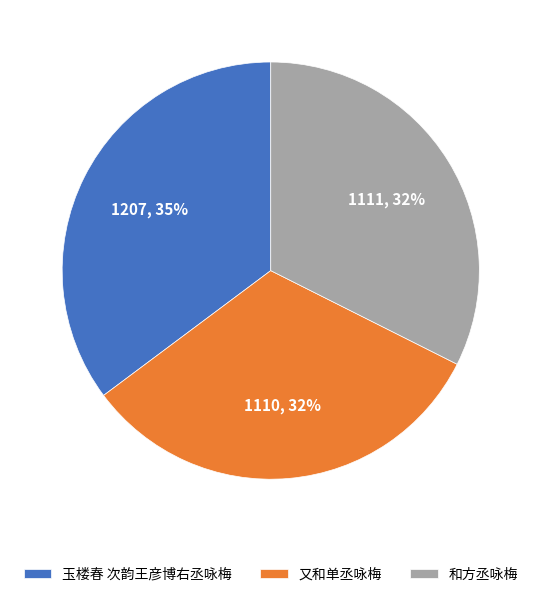

To the nearest percent, what portion does 和方丞咏梅 represent?

32%